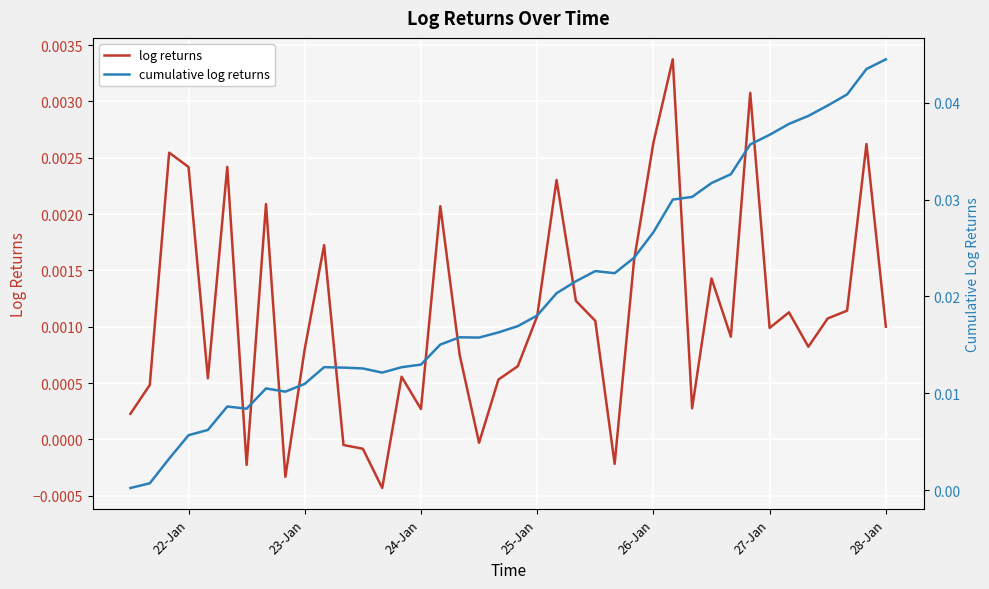

The log returns series shows -0.0 at 13. True or false?

False